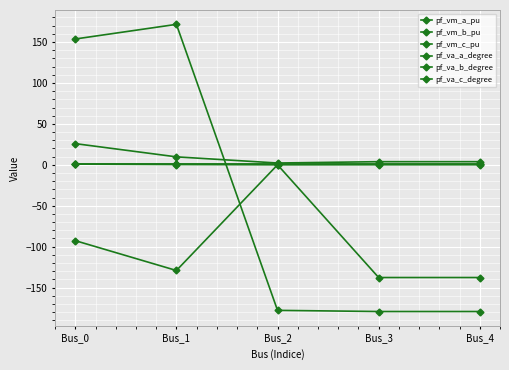

Which category has the highest value in the pf_va_a_degree series?

Bus_0